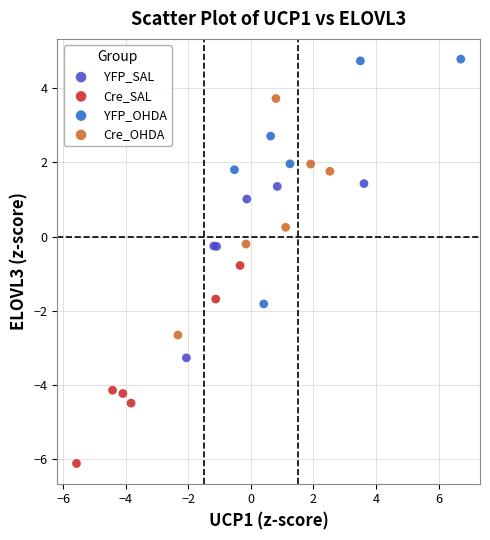

Which series contains the highest Y value?

YFP_OHDA